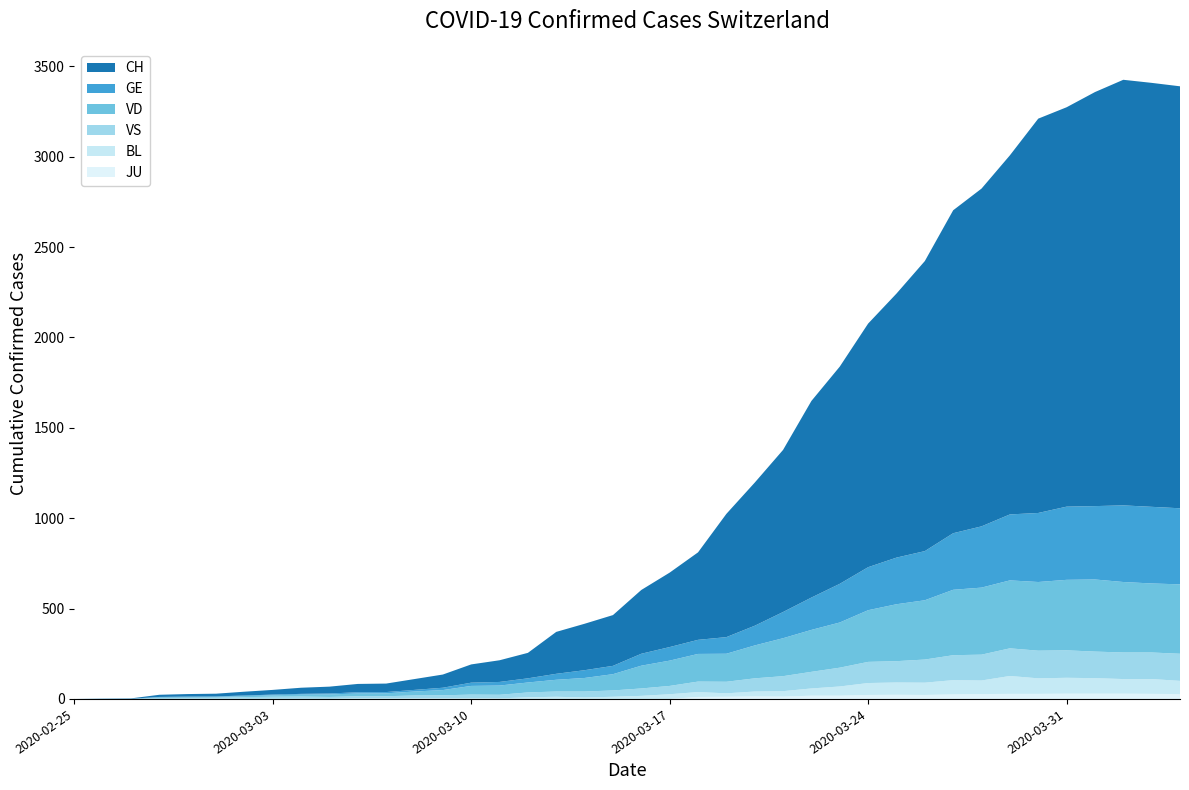

Reading right to left, list all the values displayed in this chart.

CH: 2335	2346	2355	2291	2210	2182	1987	1869	1787	1605	1461	1348	1202	1088	897	792	682	484	412	353	281	257	232	141	120	101	73	60	47	46	38	34	26	21	15	14	12	2	1	0
GE: 421	424	424	406	405	382	365	339	313	272	258	238	214	179	145	109	92	78	75	66	46	43	33	23	20	18	13	9	7	7	5	4	4	3	3	3	2	1	1	0
VD: 384	382	390	399	390	380	376	371	362	328	315	286	250	232	210	182	155	153	140	126	90	75	65	55	51	48	29	22	16	15	14	11	8	6	4	4	4	0	0	0
VS: 150	147	147	147	152	153	153	143	138	128	118	117	104	92	83	73	64	58	46	41	35	33	29	27	20	19	16	15	11	11	10	12	11	9	6	5	5	0	0	0
BL: 73	82	81	86	88	86	99	75	79	68	68	66	51	40	30	27	19	27	26	17	12	8	12	9	3	5	4	4	4	4	1	1	1	1	1	1	0	0	0	0
JU: 27	28	29	29	29	28	28	27	25	22	23	22	18	18	13	14	12	11	0	0	0	0	0	0	0	0	0	0	0	0	0	0	0	0	0	0	0	0	0	0